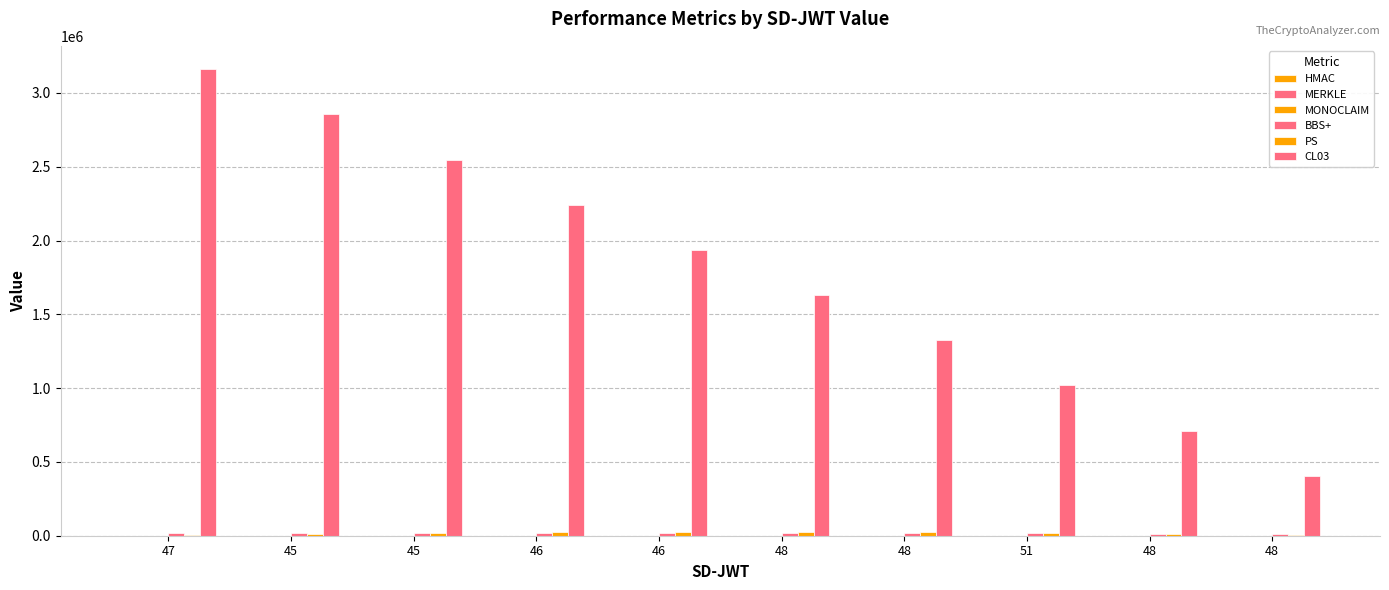

Which series has the largest total across all categories?

CL03